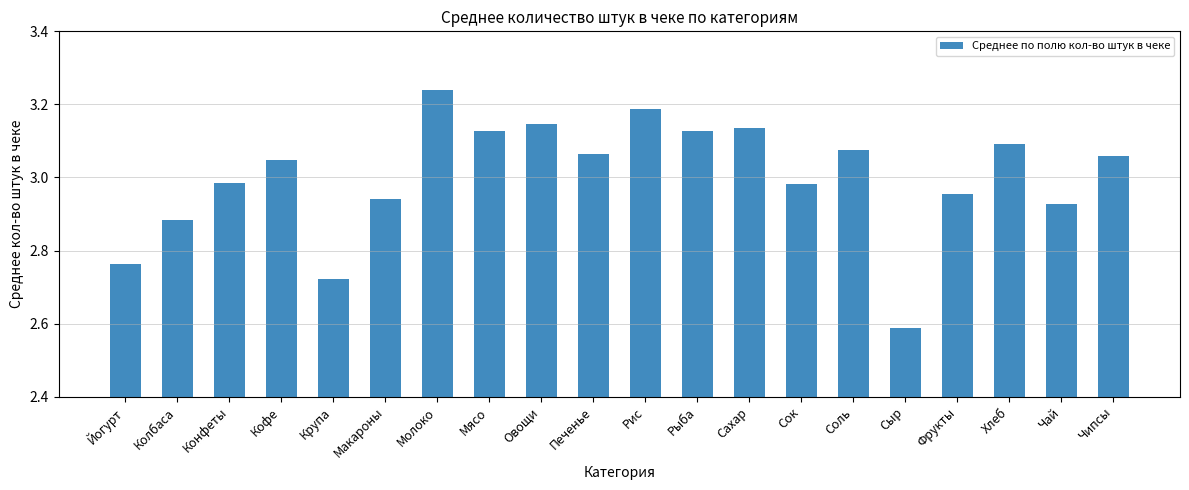

Does the chart contain stacked bars?

No